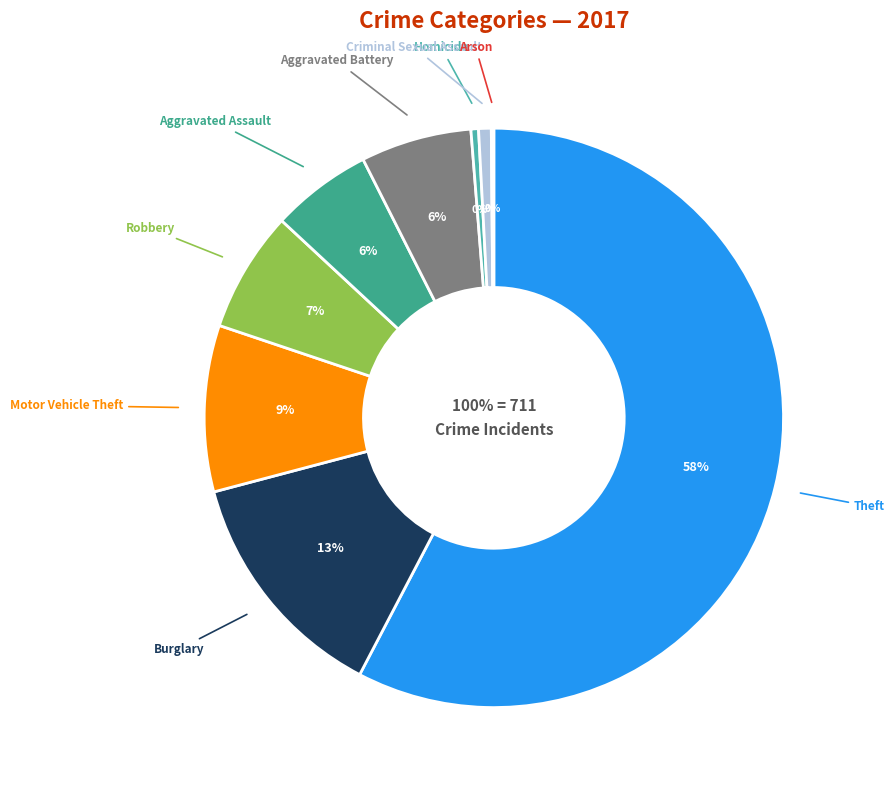

Is the sum of Burglary and Robbery greater than half?

No